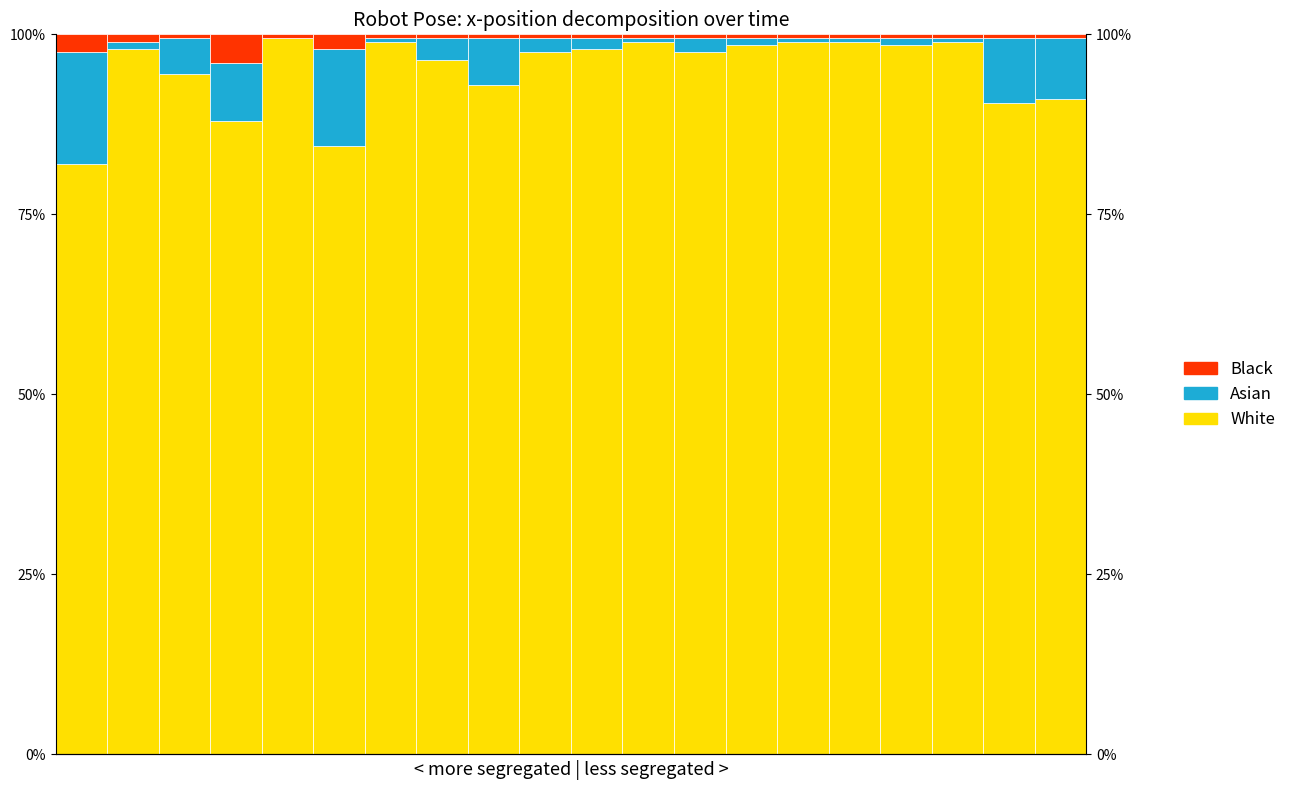

The value of Asian at 10 is 0.7. True or false?

False